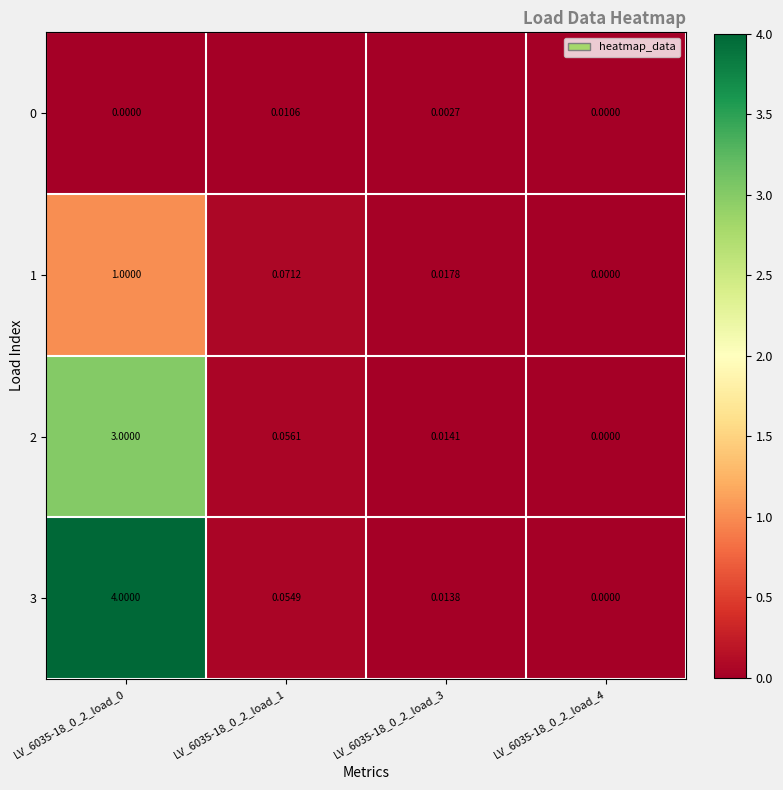

Is the value of 1 at LV_6035-18_0_2_load_3 greater than the value of 3 at LV_6035-18_0_2_load_4?

Yes